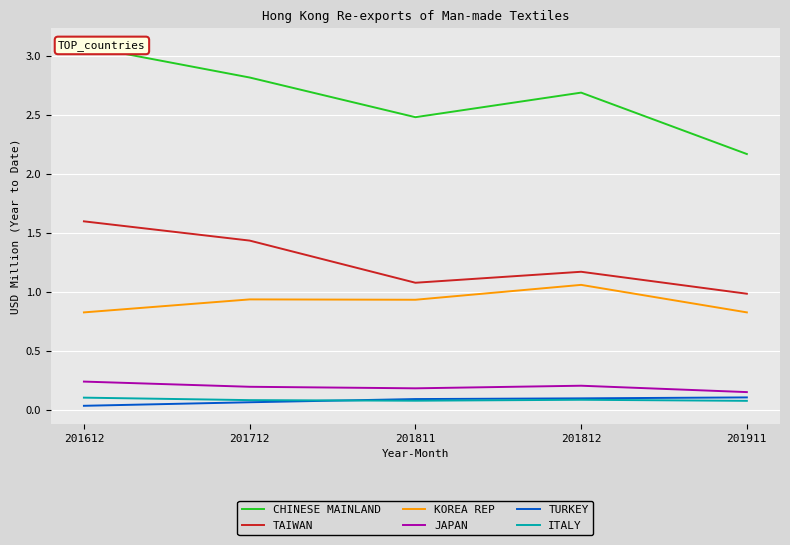

What value does the KOREA REP series have at 201712?

0.9